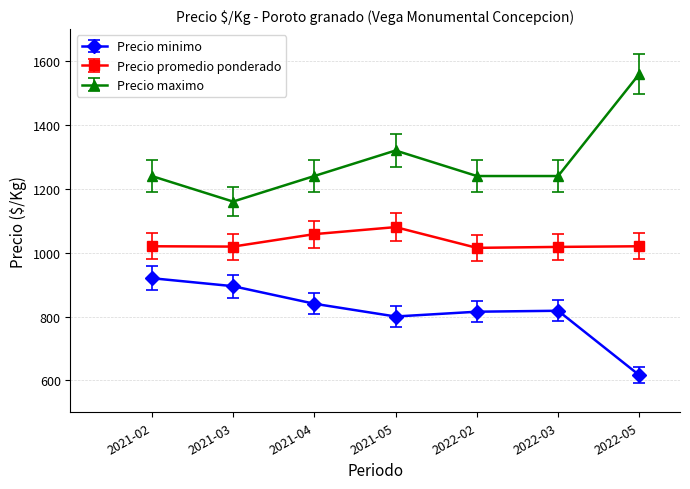

What is the maximum value shown in the chart?

1560